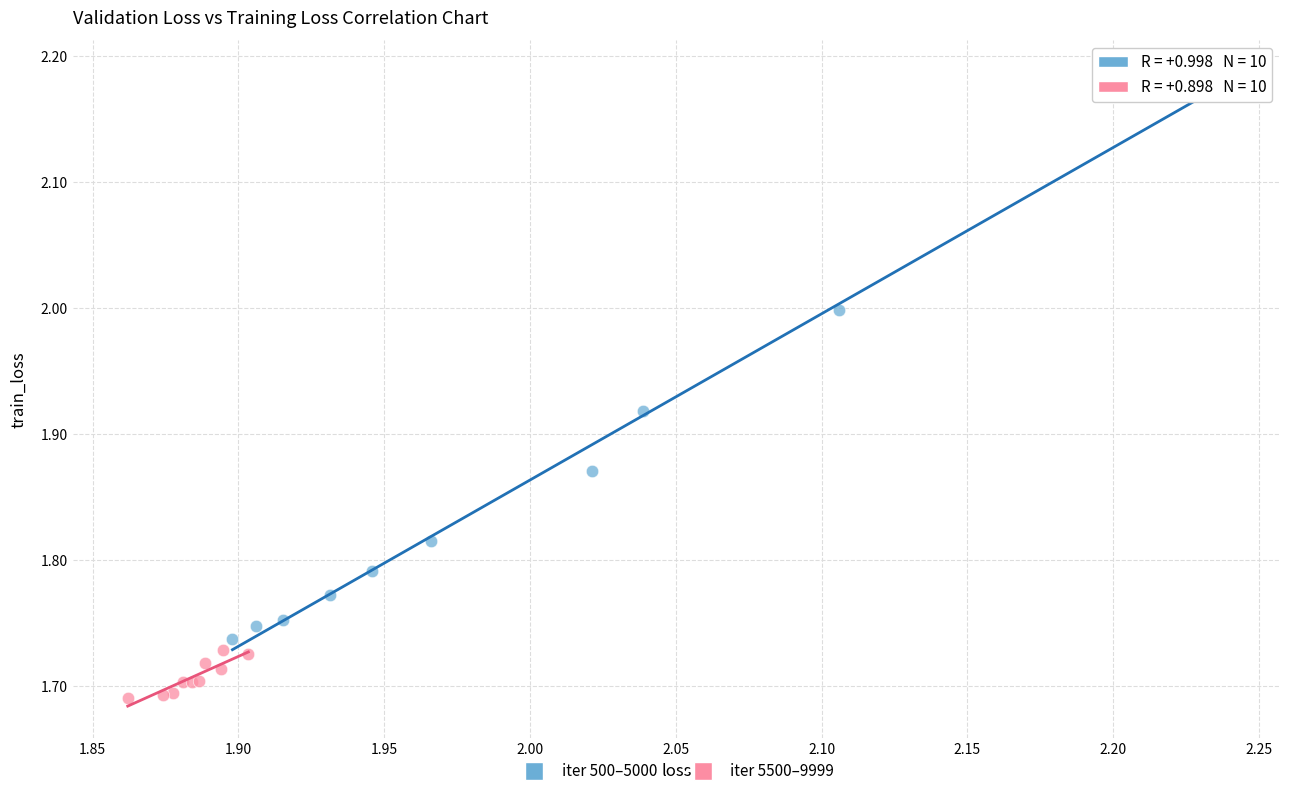

What are all the series names shown in the legend?

iter 500–5000, iter 5500–9999